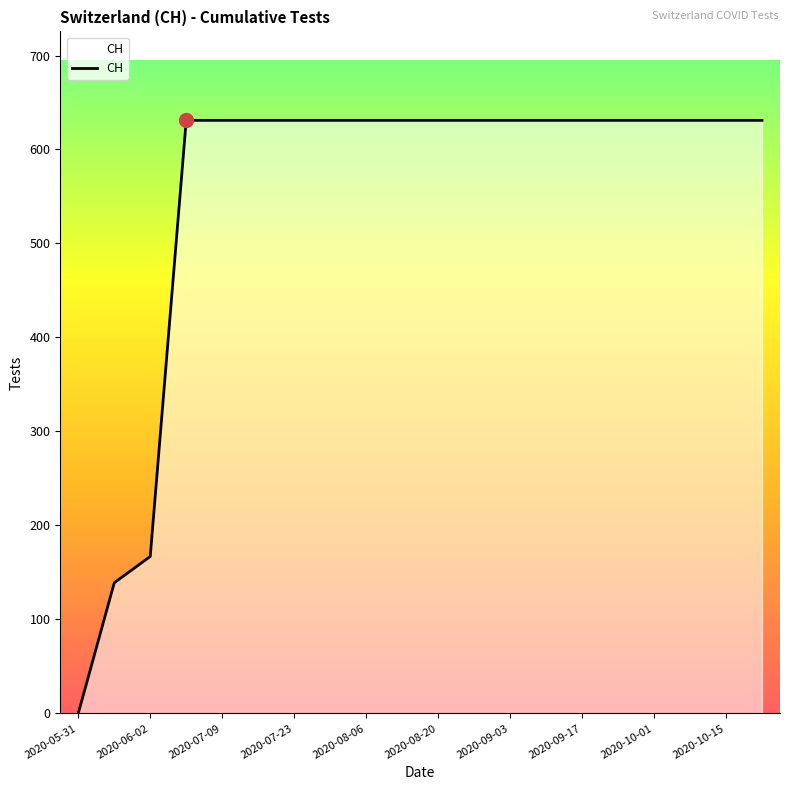

What is the greatest value displayed?

631